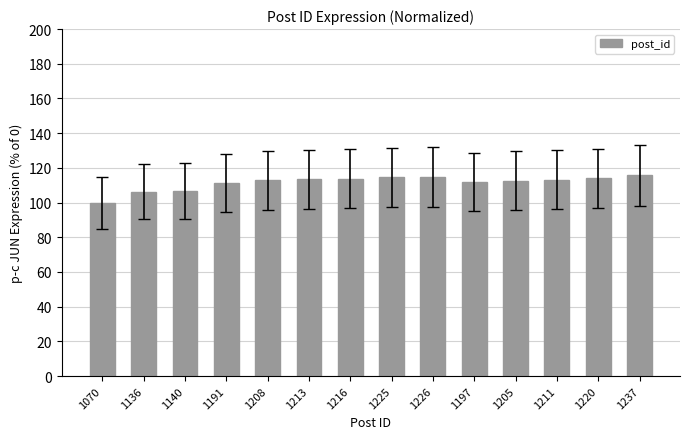

At which category does the chart reach its minimum across all series?

1070